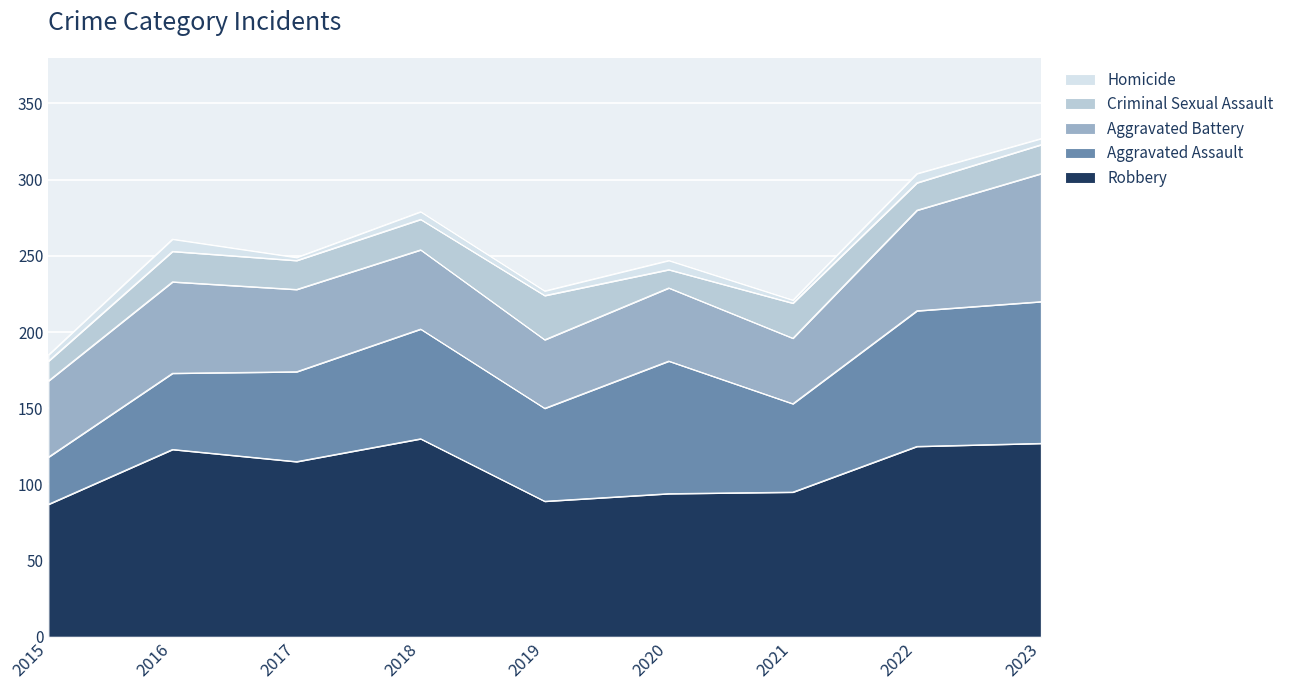

Which series has the largest total across all categories?

Robbery